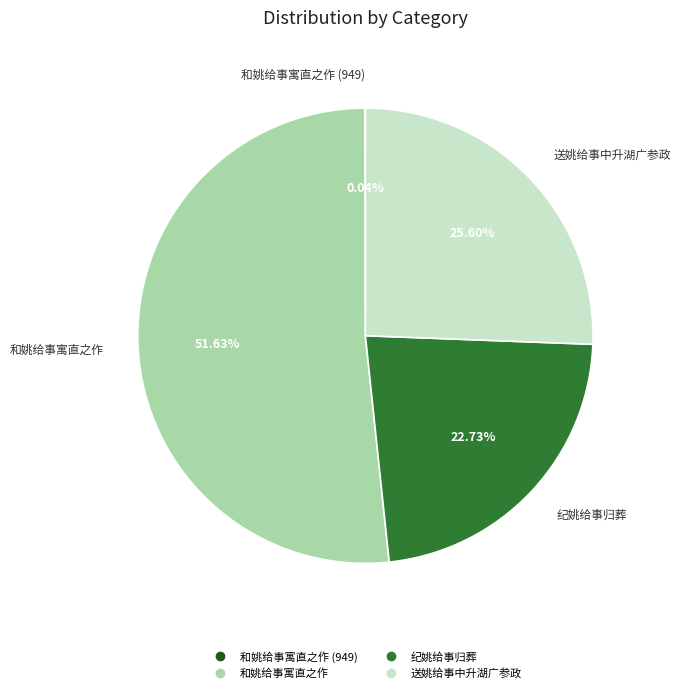

Is there a majority slice in this chart?

Yes